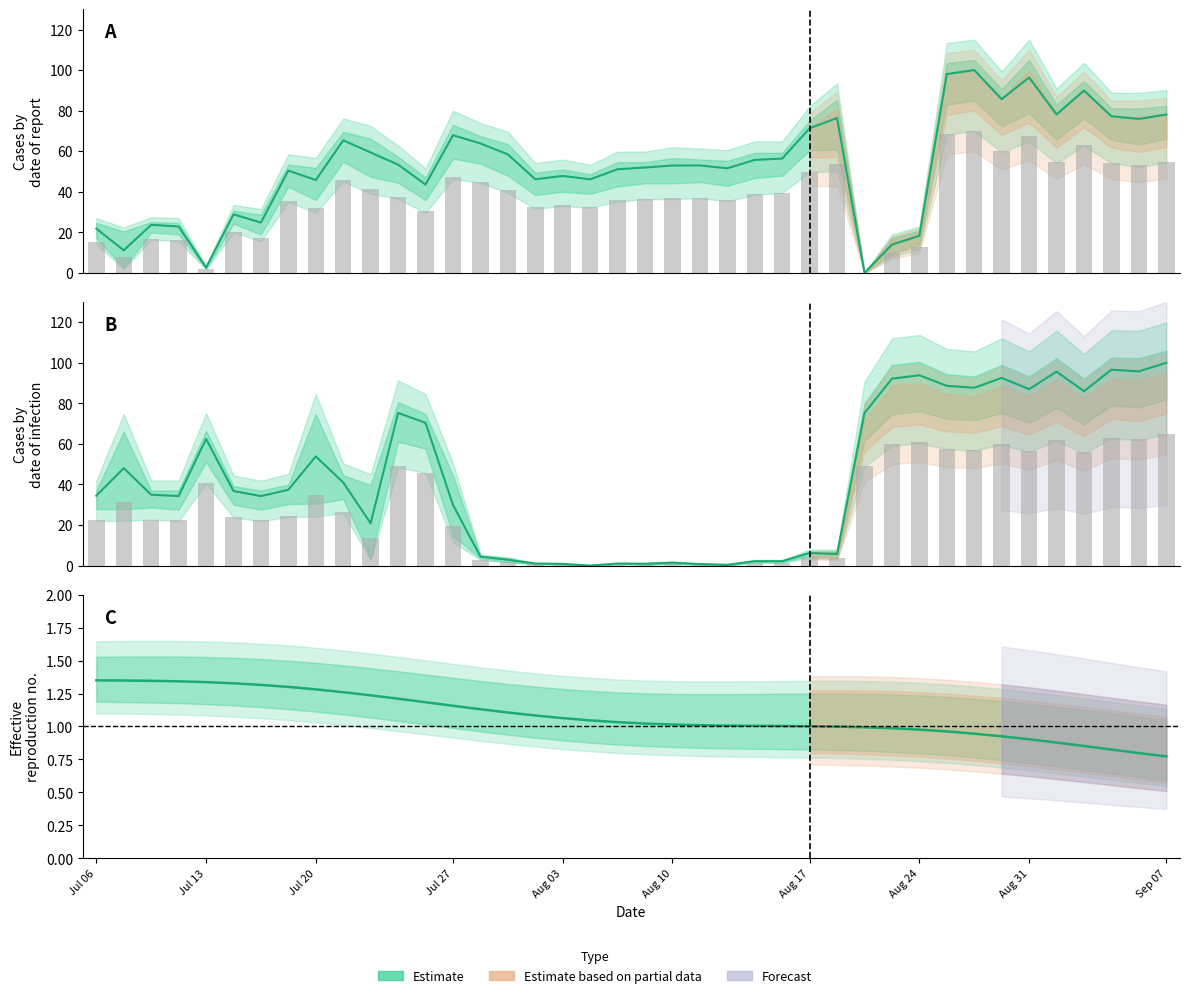

Reading left to right, transcribe all the data shown in this chart.

x0: 0=21.8	1=11.2	2=23.7	3=22.9	4=2.7	5=28.9	6=24.8	7=50.5	8=45.8	9=65.4	10=59.4	11=53.4	12=43.6	13=67.9	14=63.8	15=58.4	16=46.2	17=47.8	18=46.2	19=51.1	20=52.0	21=53.0	22=53.0	23=51.6	24=55.7	25=56.4	26=71.3	27=76.4	28=0.0	29=14.0	30=18.3	31=98.0	32=100.0	33=85.7	34=96.4	35=78.1	36=89.9	37=77.3	38=75.9	39=78.1
y0: 0=34.5	1=48.1	2=34.9	3=34.3	4=62.5	5=36.8	6=34.3	7=37.4	8=53.8	9=41.0	10=20.9	11=75.3	12=70.4	13=29.9	14=4.4	15=2.9	16=1.0	17=0.9	18=0.0	19=1.0	20=0.9	21=1.5	22=0.8	23=0.4	24=2.2	25=2.2	26=6.2	27=5.7	28=75.2	29=92.2	30=93.8	31=88.6	32=87.7	33=92.6	34=87.0	35=95.7	36=86.0	37=96.6	38=95.8	39=100.0
x1: 0=15.3	1=7.8	2=16.6	3=16.0	4=1.9	5=20.2	6=17.4	7=35.3	8=32.1	9=45.8	10=41.6	11=37.4	12=30.5	13=47.5	14=44.7	15=40.9	16=32.3	17=33.5	18=32.3	19=35.8	20=36.4	21=37.1	22=37.1	23=36.1	24=39.0	25=39.5	26=49.9	27=53.5	28=0.0	29=9.8	30=12.8	31=68.6	32=70.0	33=60.0	34=67.5	35=54.7	36=62.9	37=54.1	38=53.1	39=54.7
y1: 0=22.4	1=31.2	2=22.7	3=22.3	4=40.6	5=23.9	6=22.3	7=24.3	8=35.0	9=26.6	10=13.6	11=48.9	12=45.8	13=19.5	14=2.9	15=1.9	16=0.7	17=0.6	18=0.0	19=0.7	20=0.6	21=0.9	22=0.5	23=0.2	24=1.4	25=1.4	26=4.0	27=3.7	28=48.9	29=59.9	30=61.0	31=57.6	32=57.0	33=60.2	34=56.6	35=62.2	36=55.9	37=62.8	38=62.2	39=65.0